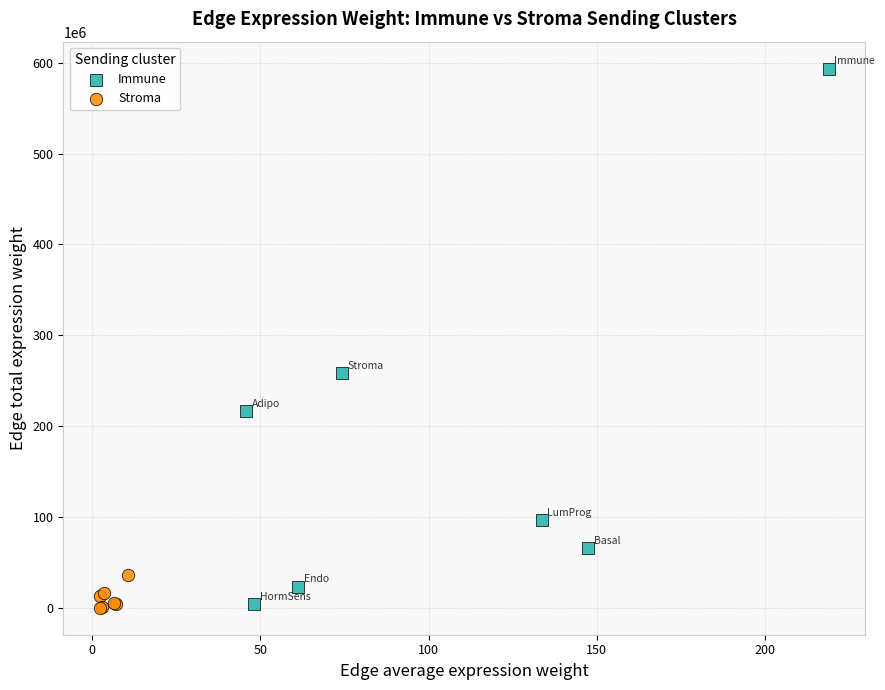

Which series has the widest spread of Y values?

Immune